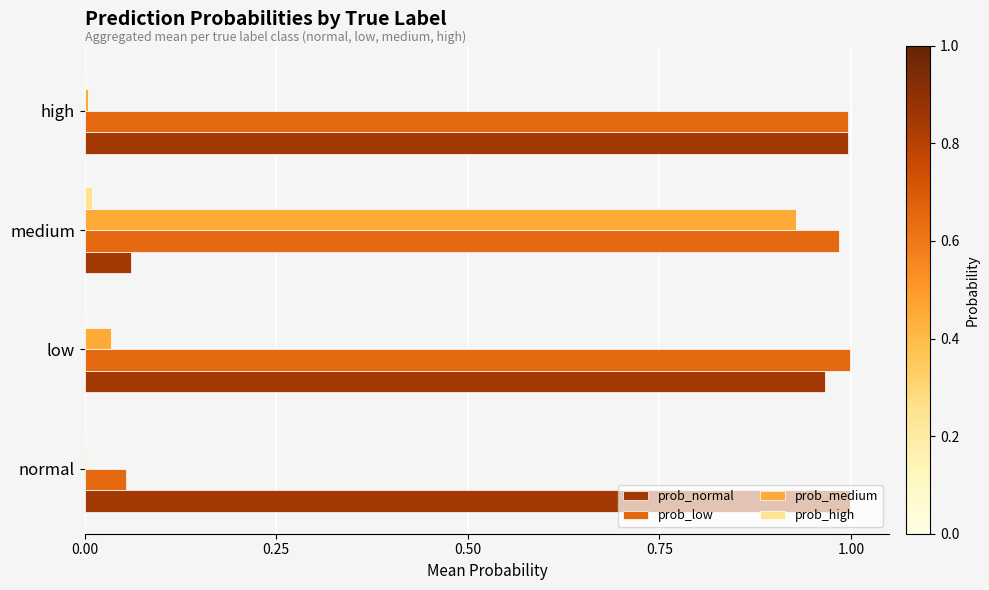

The value of prob_low at high is 1.3. True or false?

False